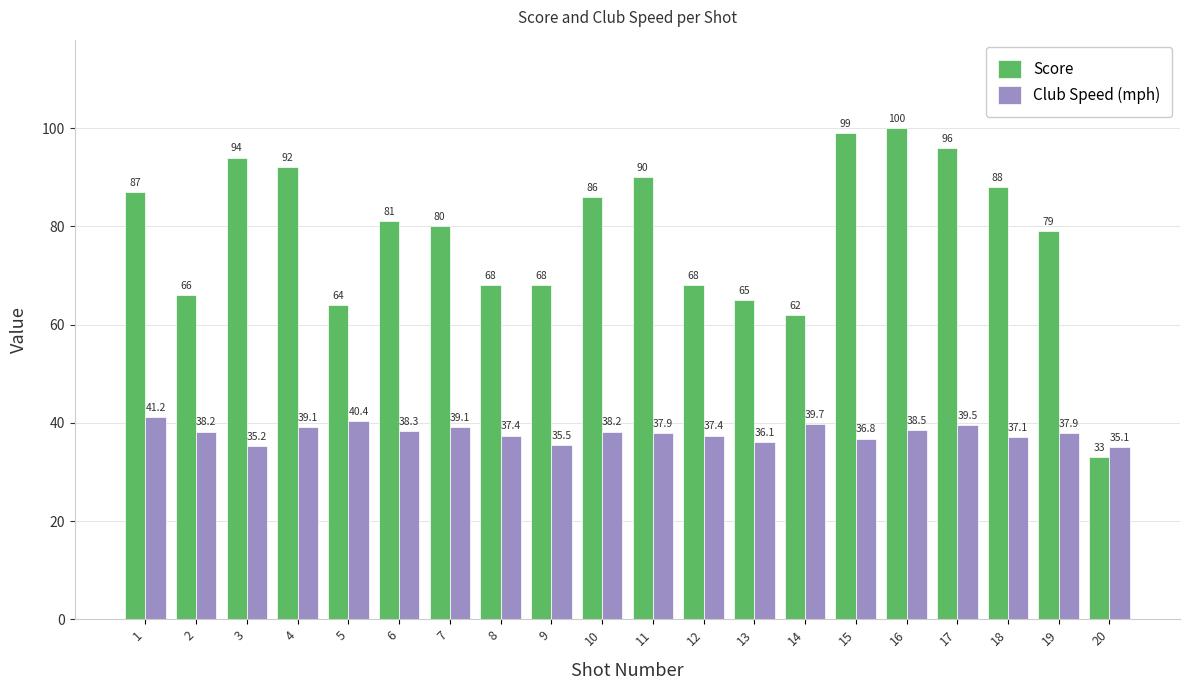

Rank the series at 10 from highest to lowest value.

Score, Club Speed (mph)